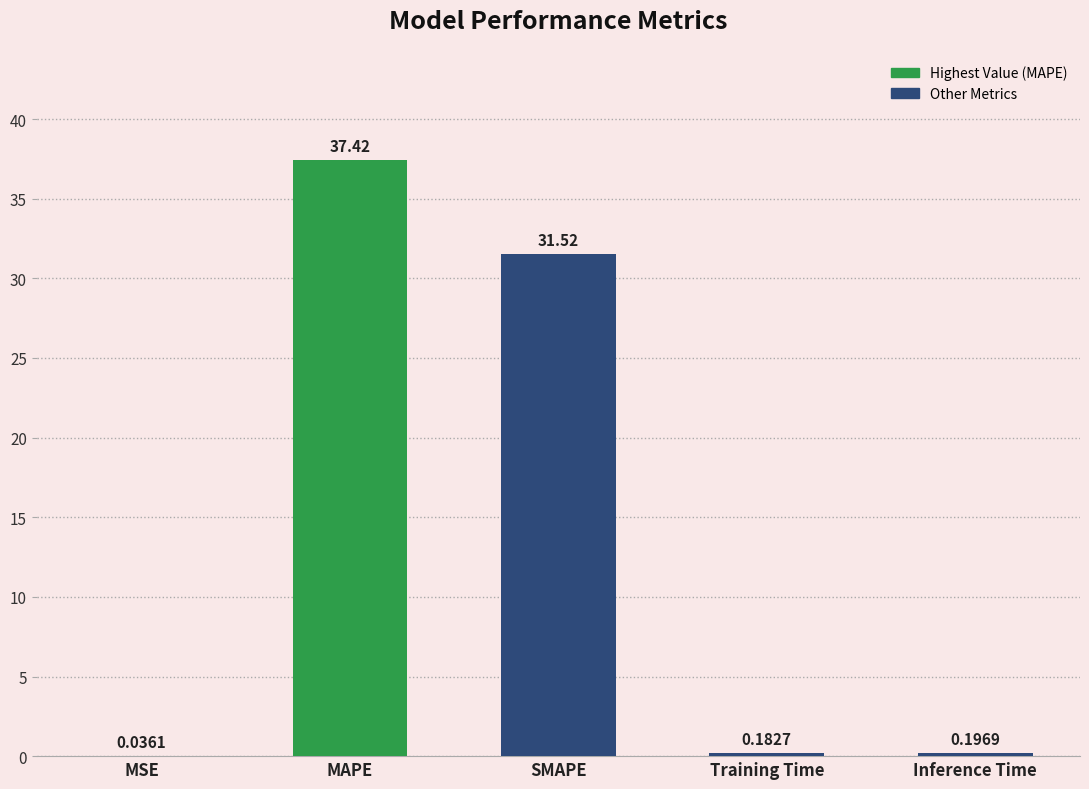

At which category does the chart reach its peak across all series?

MAPE